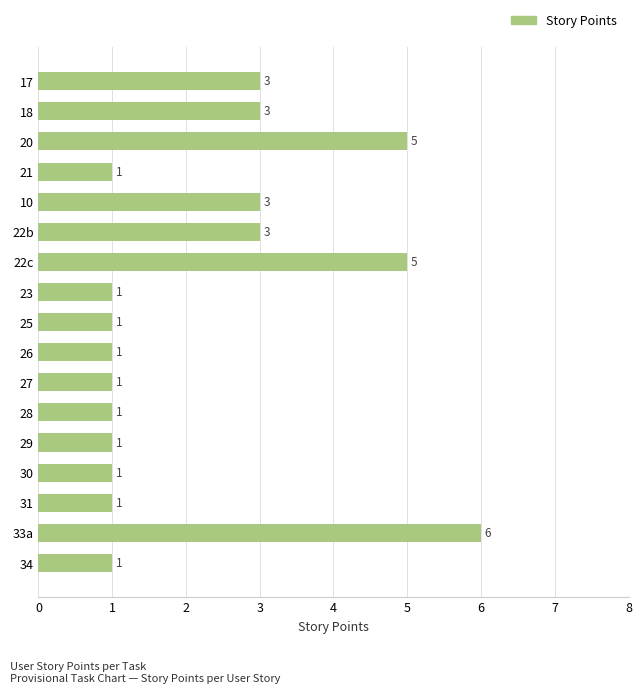

Count the values in the range 1 to 3.

14